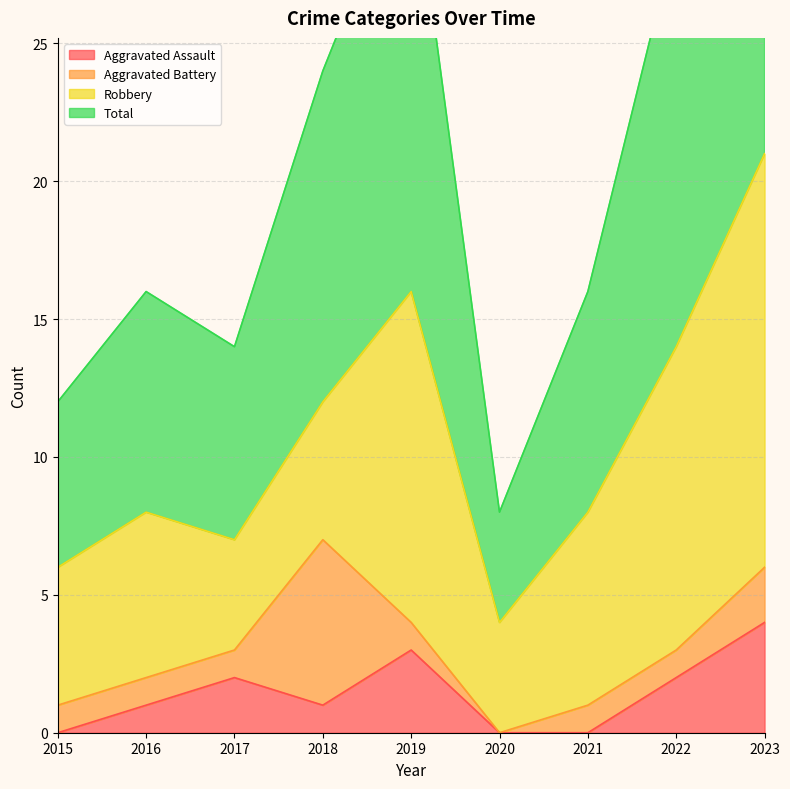

The value of Aggravated Assault at 2015 is 0. True or false?

True